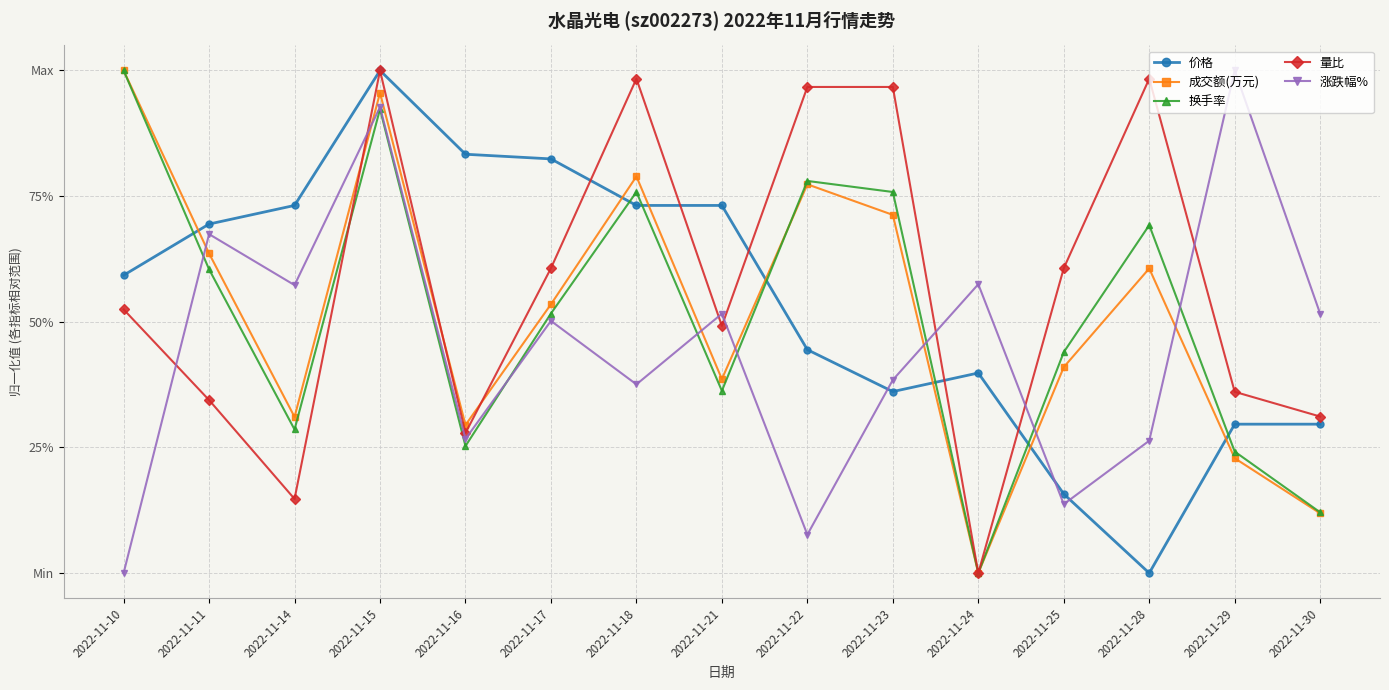

Is this an area chart (filled region under the line)?

No